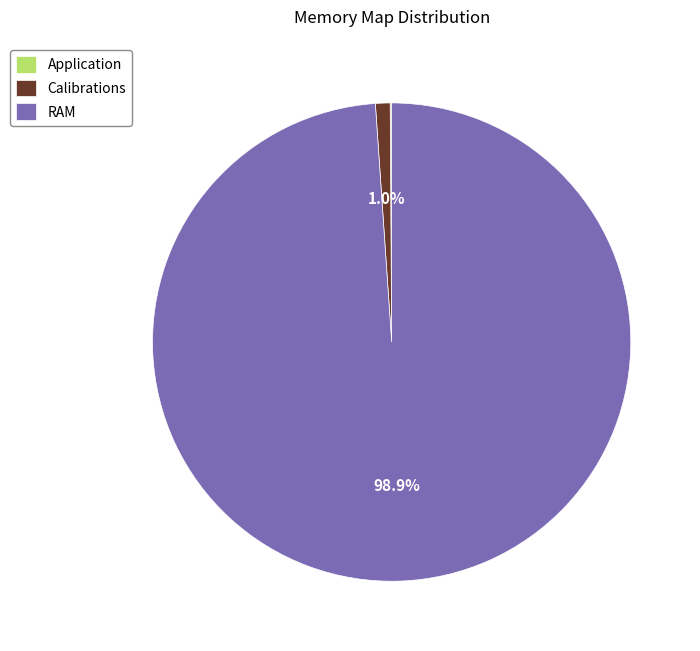

What portion of the pie excludes RAM?

1.1%